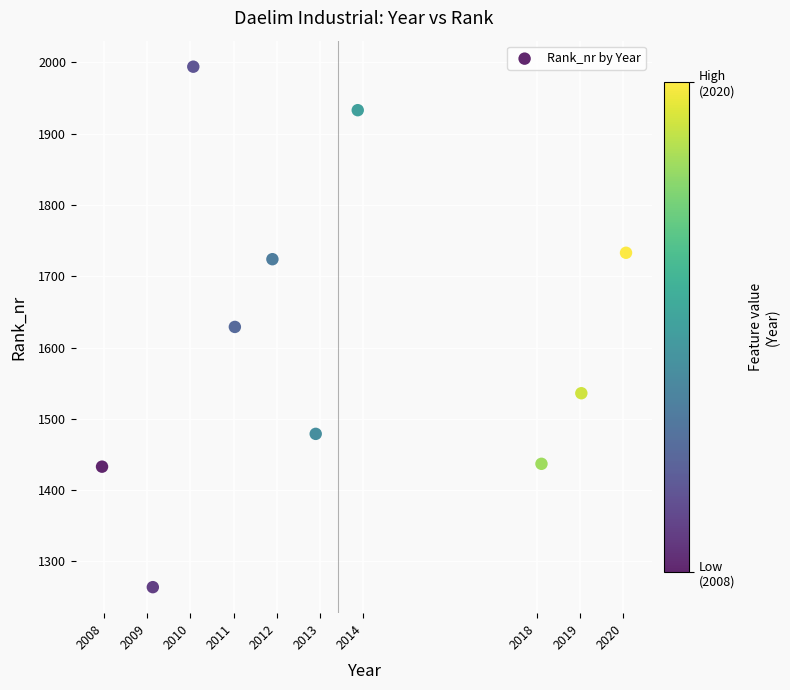

What is the range of Y values (max minus min)?

730